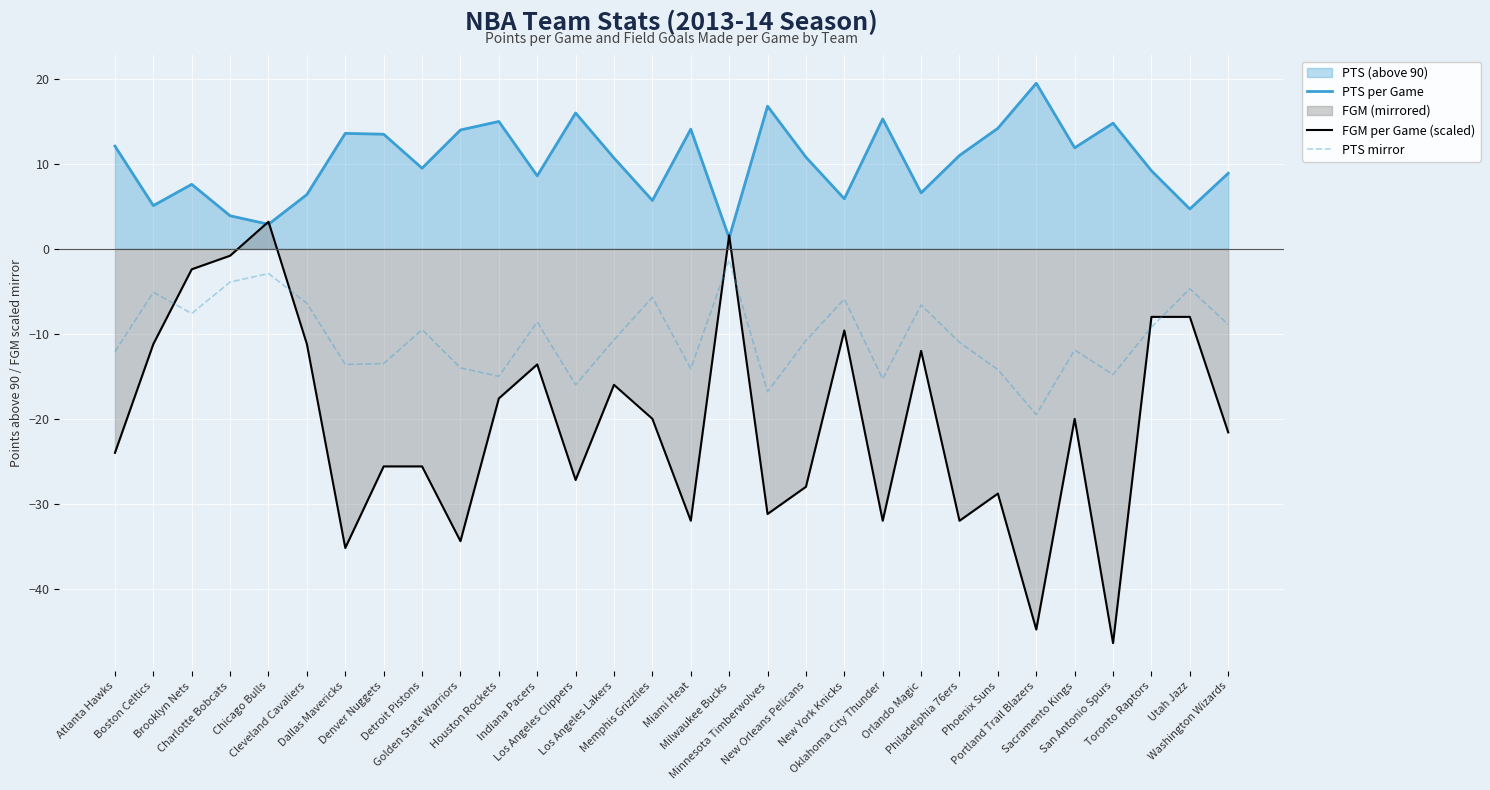

Rank the series by their average value, from lowest to highest.

FGM per Game (scaled), PTS mirror, PTS per Game